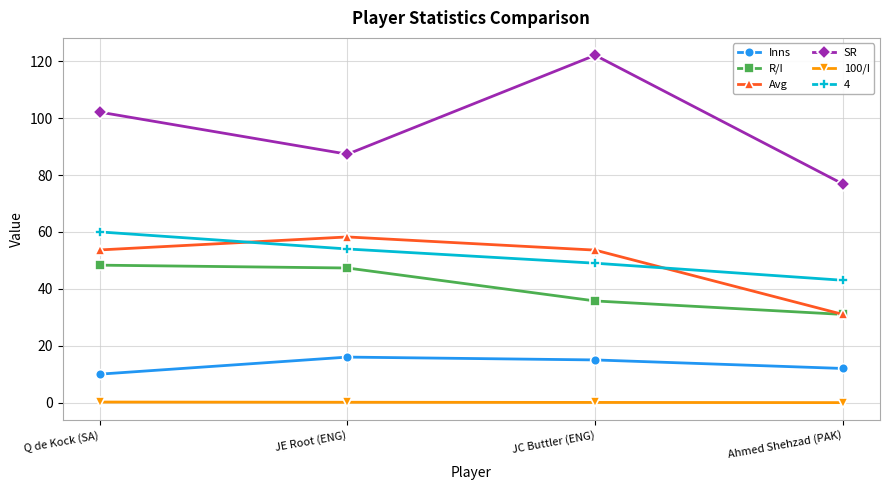

Which category has the lowest value in the Avg series?

Ahmed Shehzad (PAK)